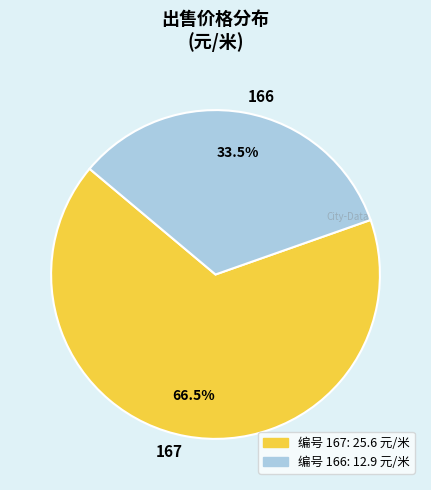

Rank the categories by value from highest to lowest.

167, 166